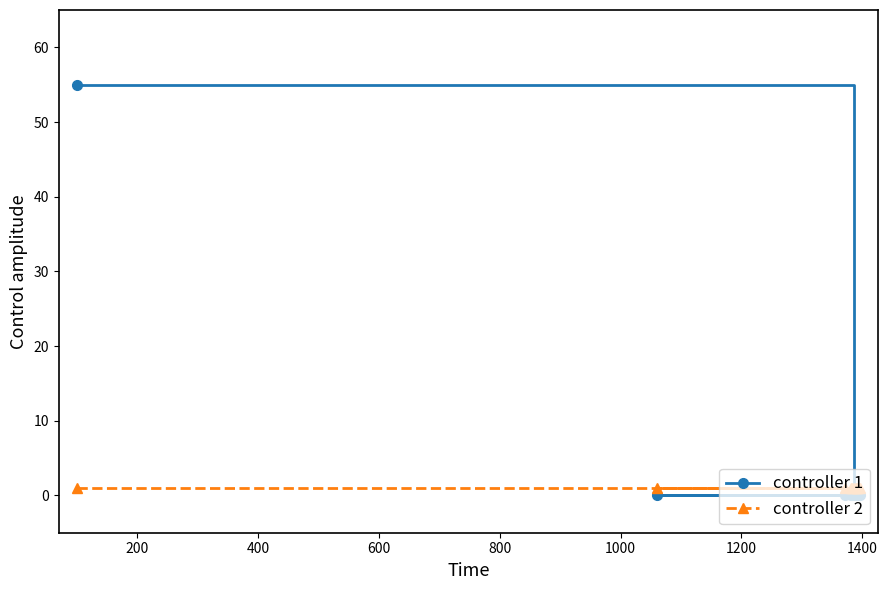

True or false: controller 1 has a value of -38 at 400.

False